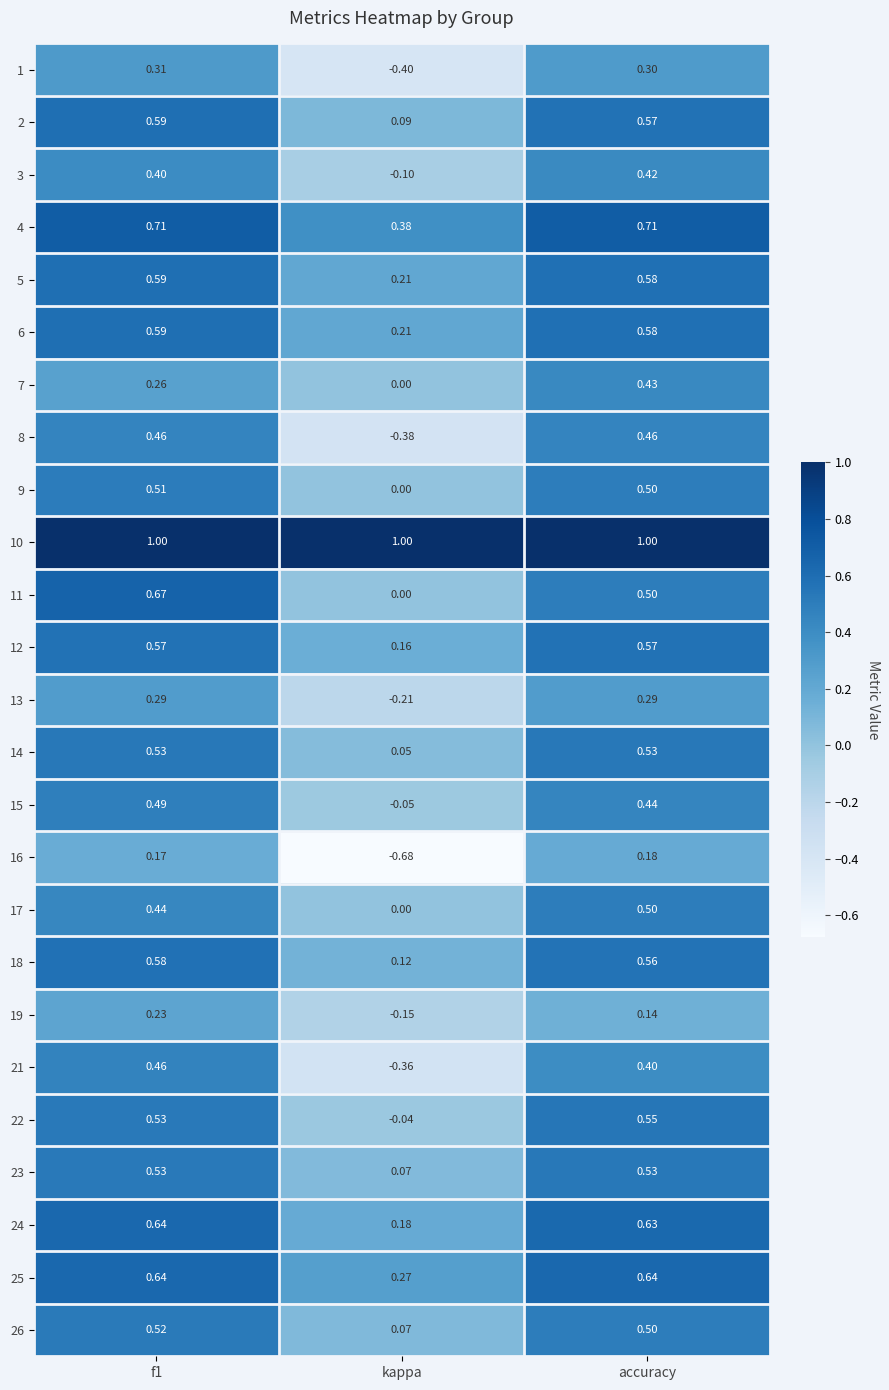

What is the greatest value displayed?

1.0